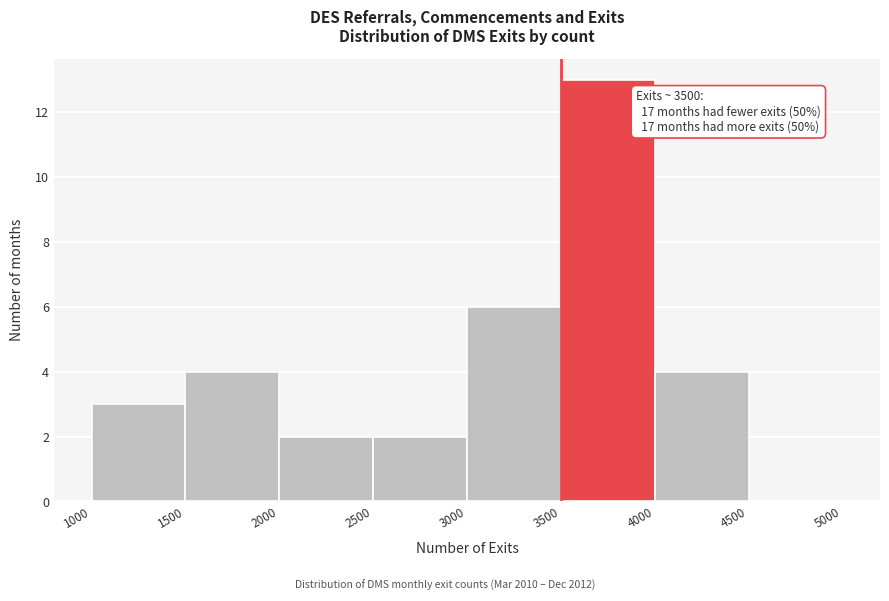

Over which range of the x-axis is the bar tallest?

3500 to 4000